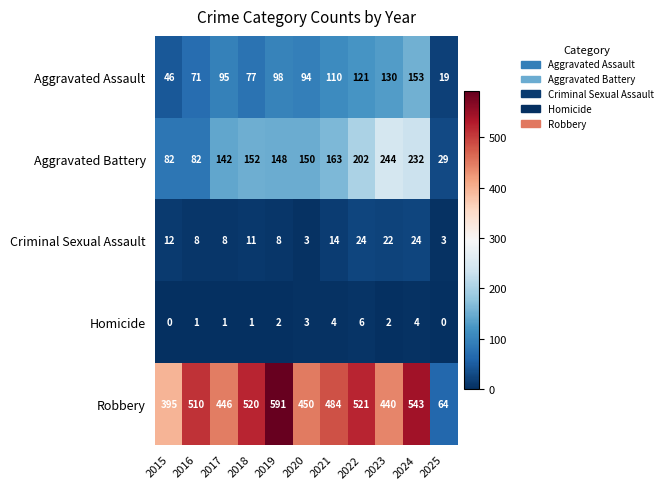

What is the maximum value shown in the chart?

591